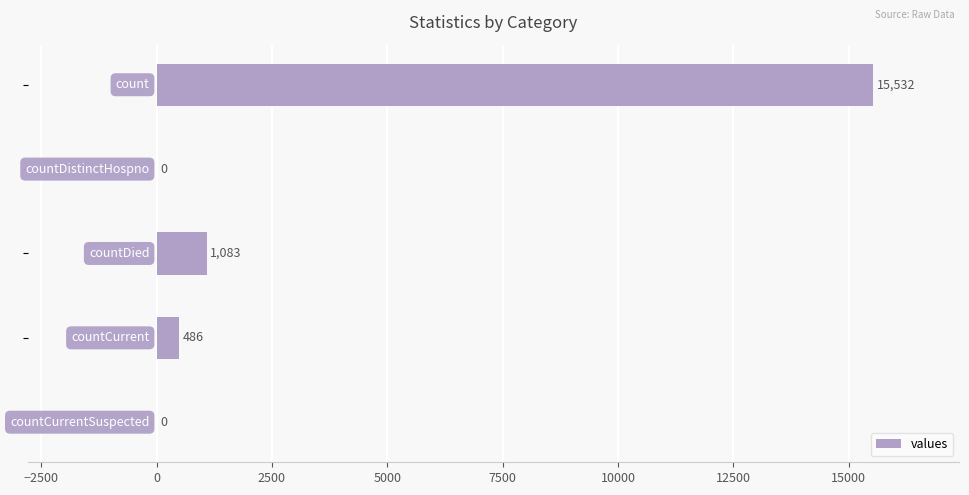

How many data points does each series have?

5